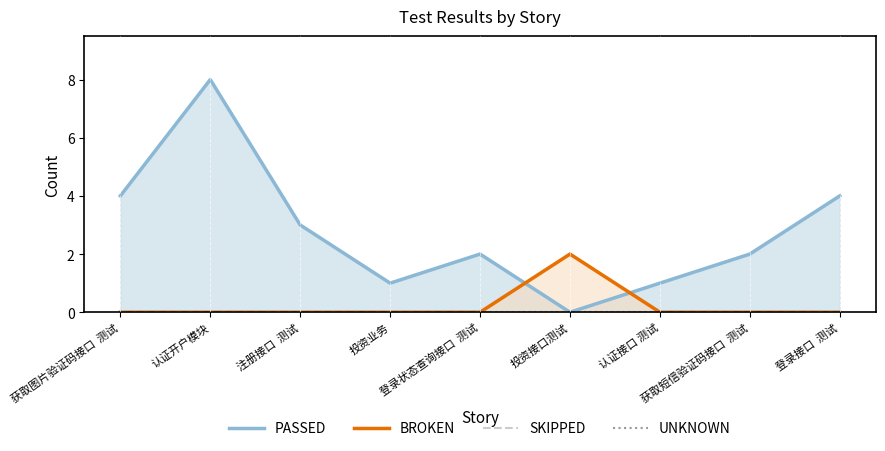

Reading left to right, extract all data points from this chart.

PASSED: 获取图片验证码接口  测试=4	认证开户模块=8	注册接口  测试=3	投资业务=1	登录状态查询接口  测试=2	投资接口测试=0	认证接口 测试=1	获取短信验证码接口  测试=2	登录接口  测试=4
BROKEN: 获取图片验证码接口  测试=0	认证开户模块=0	注册接口  测试=0	投资业务=0	登录状态查询接口  测试=0	投资接口测试=2	认证接口 测试=0	获取短信验证码接口  测试=0	登录接口  测试=0
SKIPPED: 获取图片验证码接口  测试=0	认证开户模块=0	注册接口  测试=0	投资业务=0	登录状态查询接口  测试=0	投资接口测试=0	认证接口 测试=0	获取短信验证码接口  测试=0	登录接口  测试=0
UNKNOWN: 获取图片验证码接口  测试=0	认证开户模块=0	注册接口  测试=0	投资业务=0	登录状态查询接口  测试=0	投资接口测试=0	认证接口 测试=0	获取短信验证码接口  测试=0	登录接口  测试=0